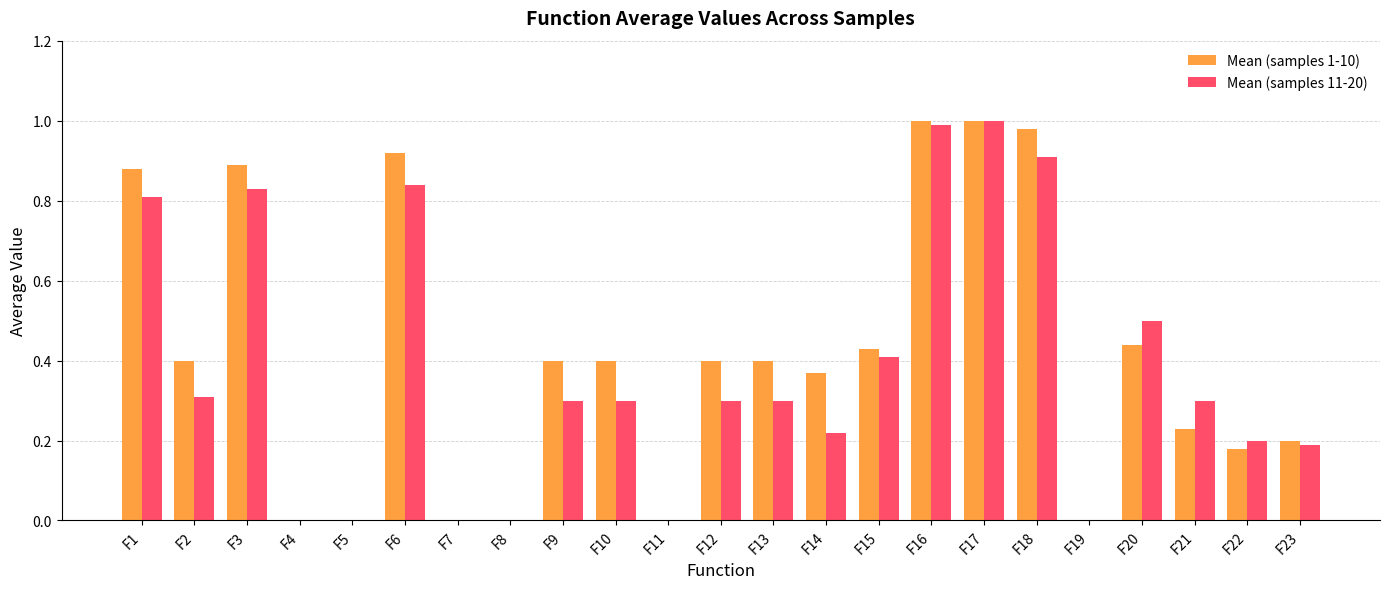

What is the sum of all Mean (samples 11-20) values?

8.7